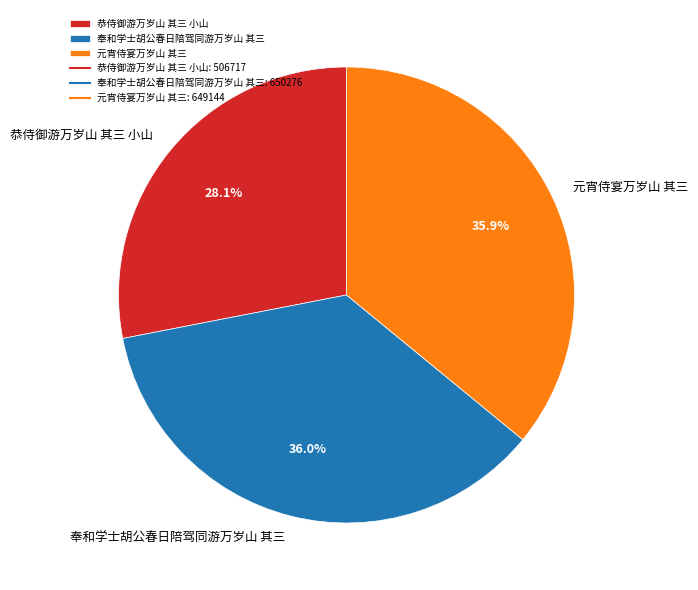

Is 恭侍御游万岁山 其三 小山 the majority of the pie?

No